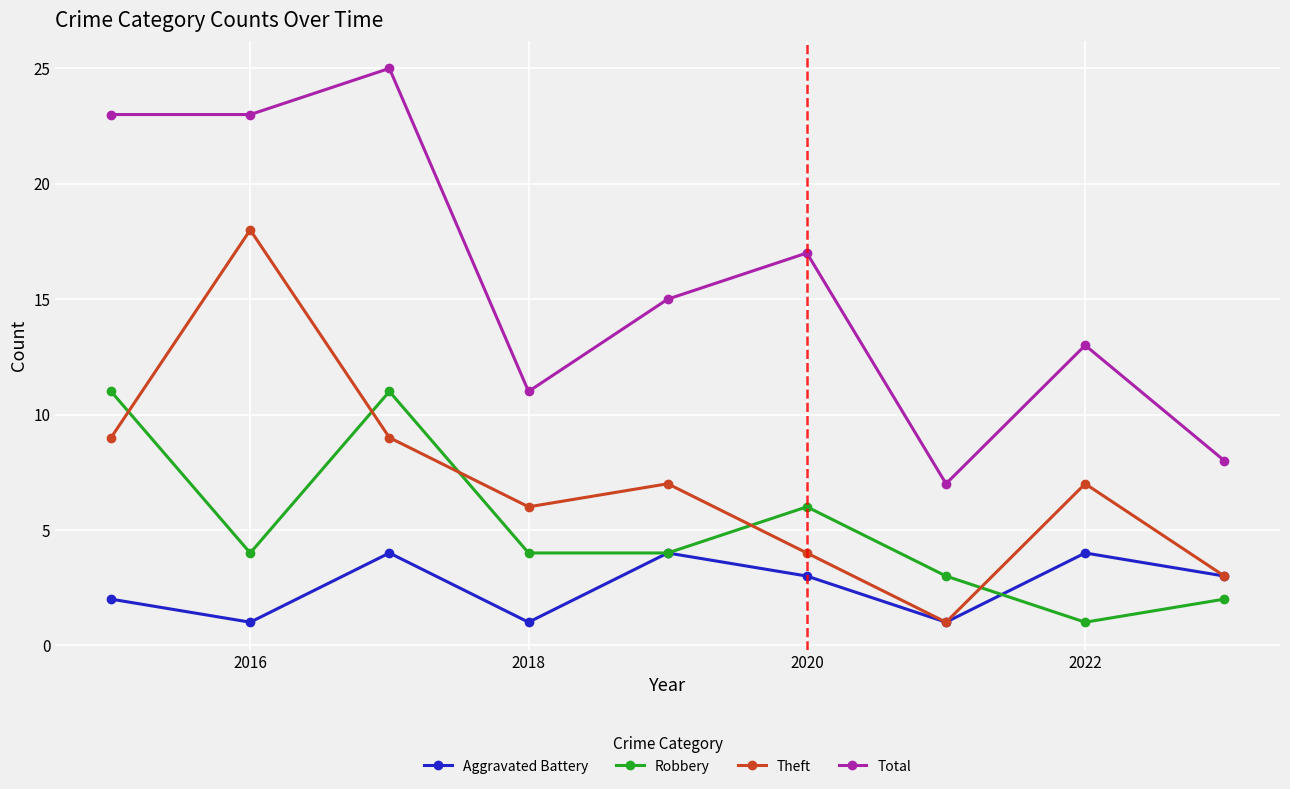

True or false: Aggravated Battery and Total intersect in this chart.

False